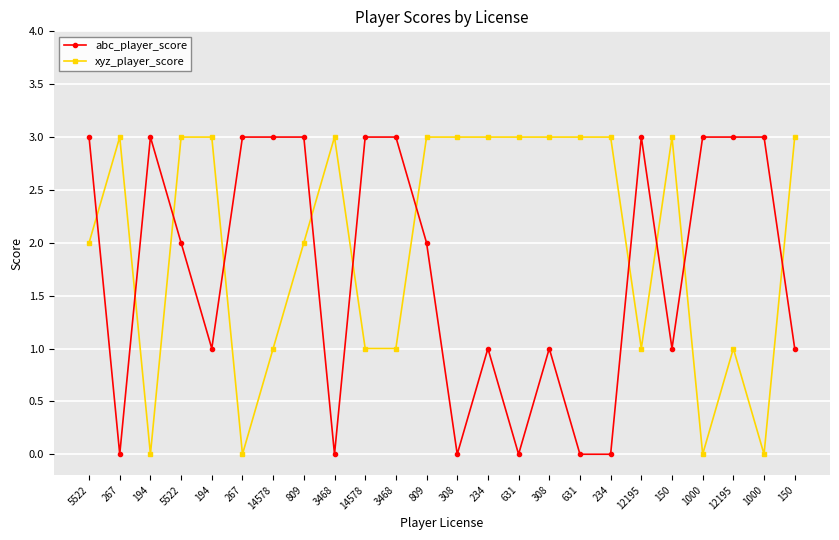

Which category has the highest value across all series?

5522